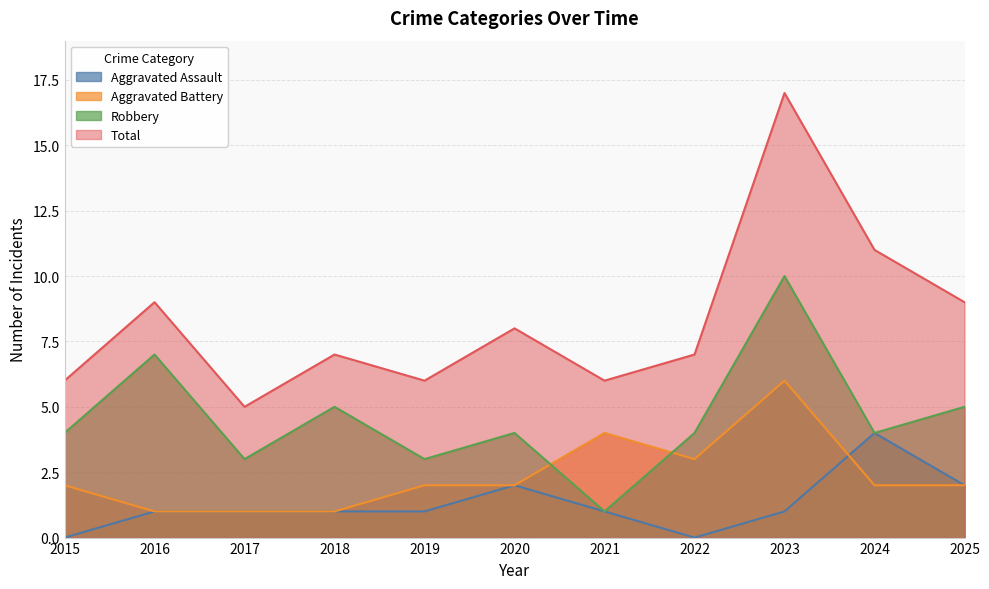

What is the maximum value for Robbery?

10